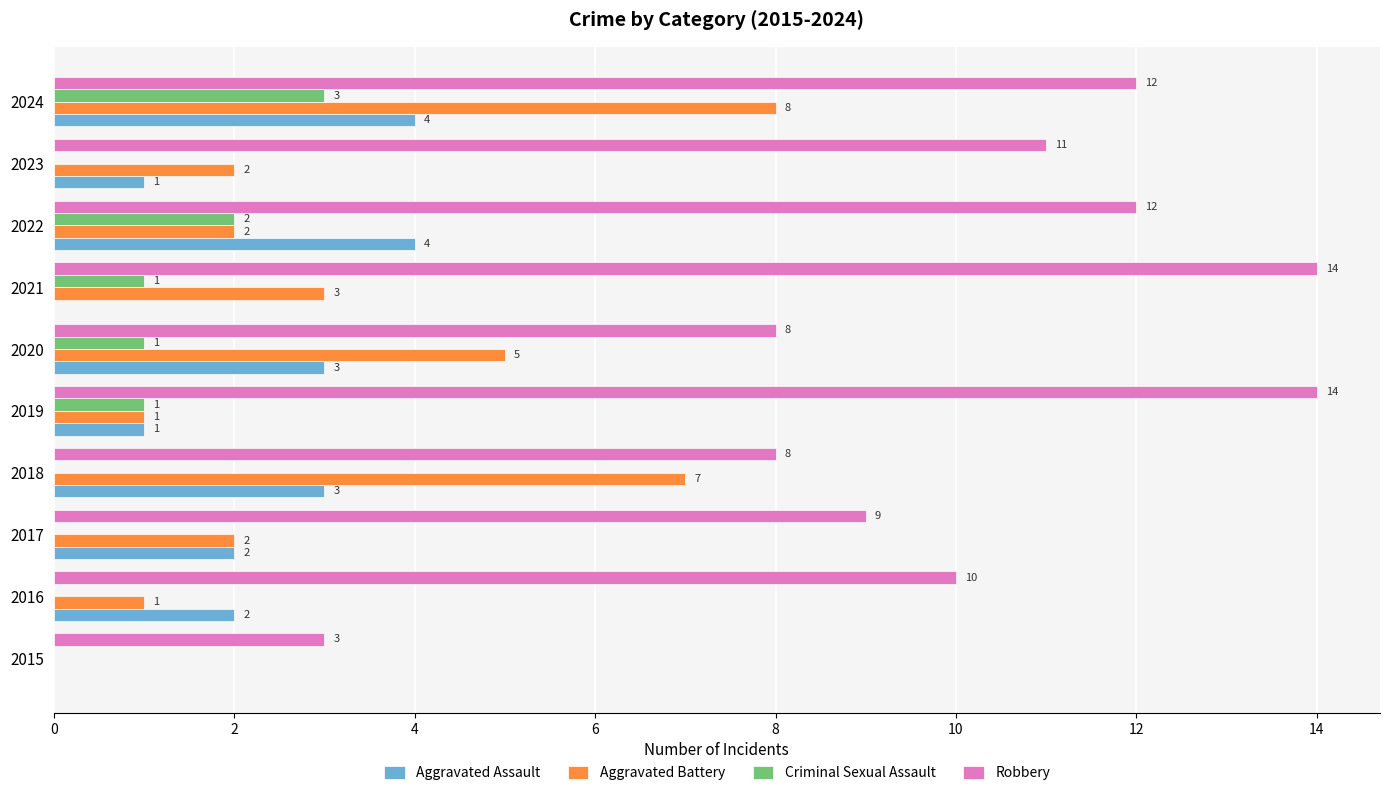

Is it true that Aggravated Battery equals 2 at 2017?

True